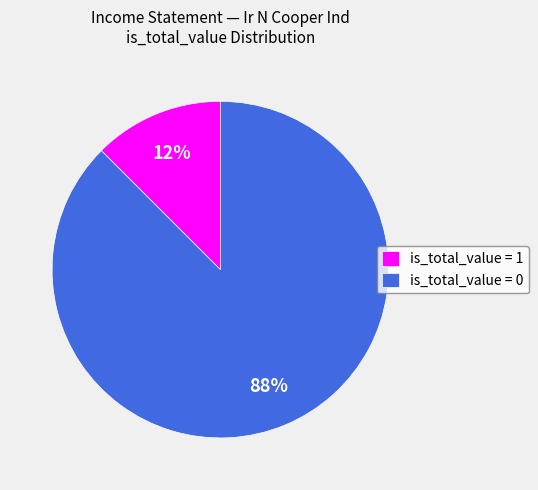

Count the number of slices in the pie.

2